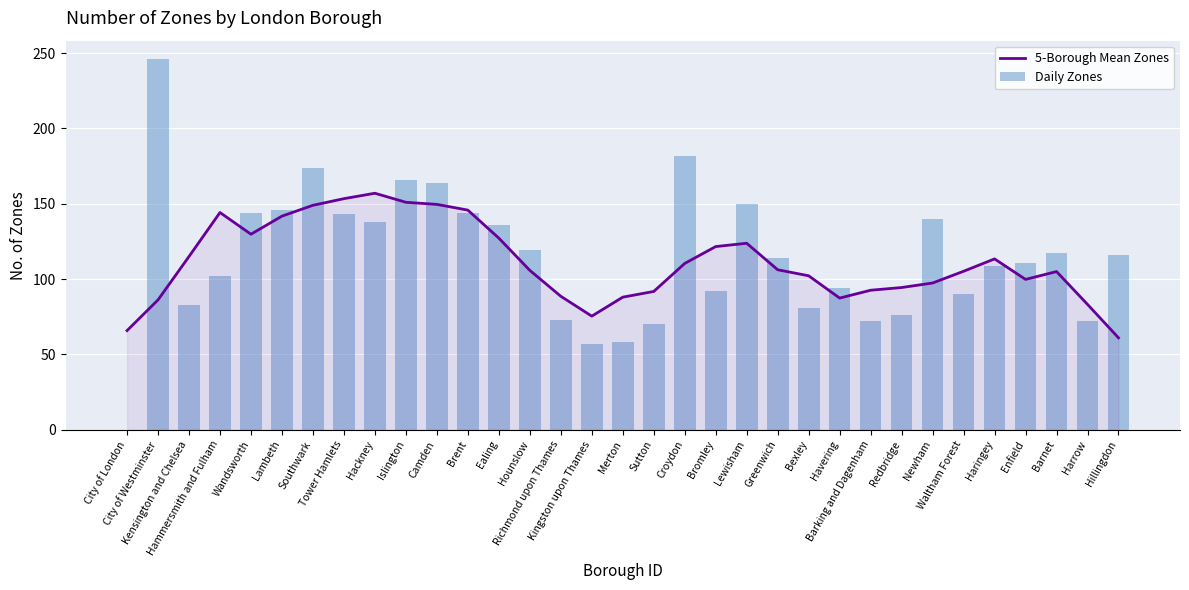

What is the minimum value for 5-Borough Mean Zones?

61.0